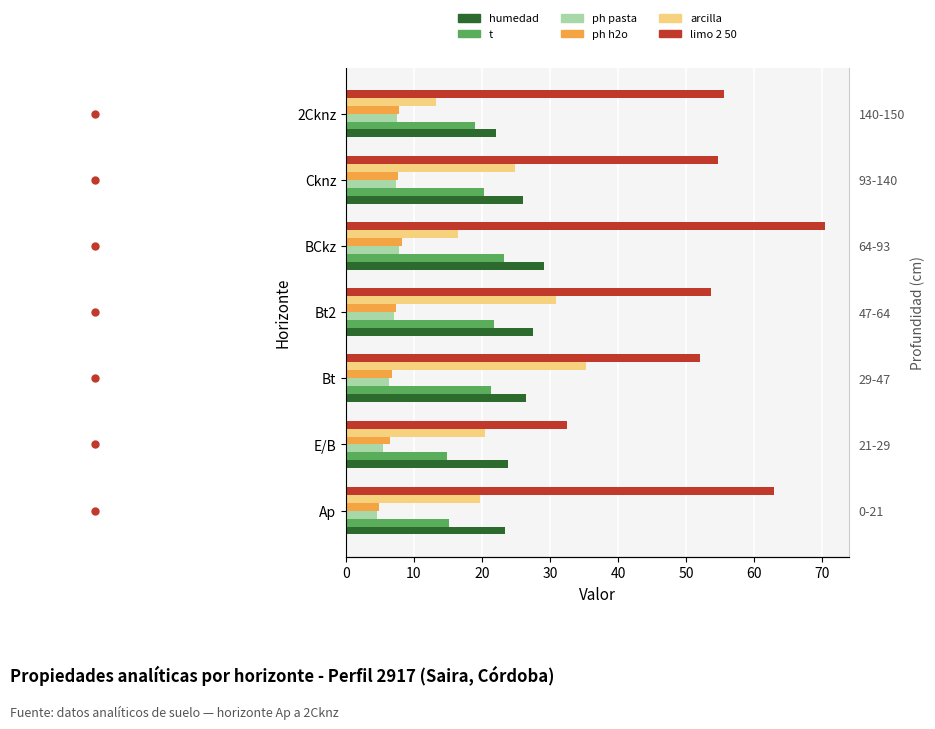

Which series has the largest range (max minus min)?

analitico_limo_2_50